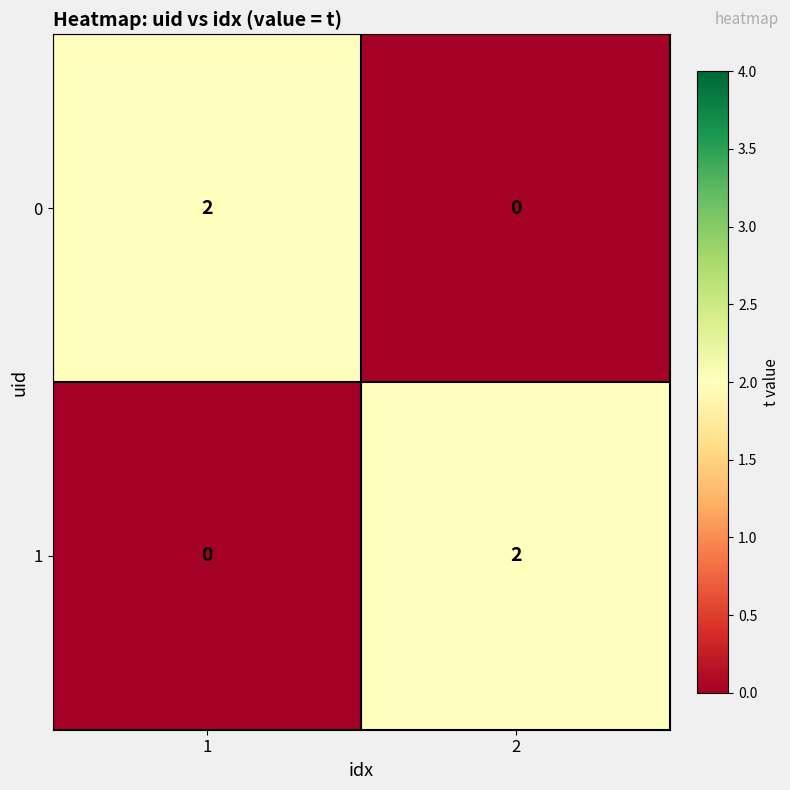

The 0 series shows 1 at 2. True or false?

False